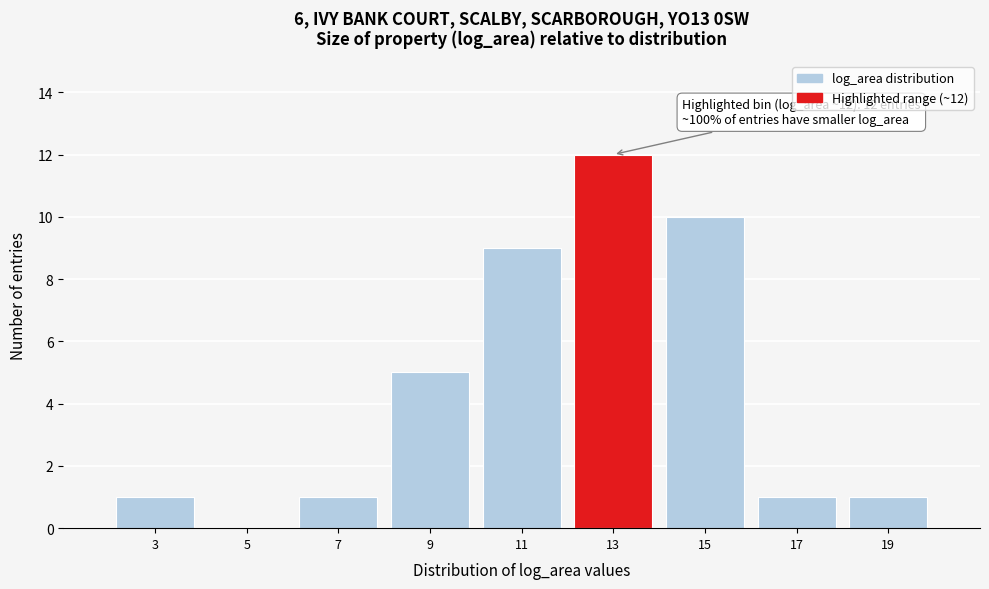

Which range on the x-axis has the tallest bar?

12 to 14